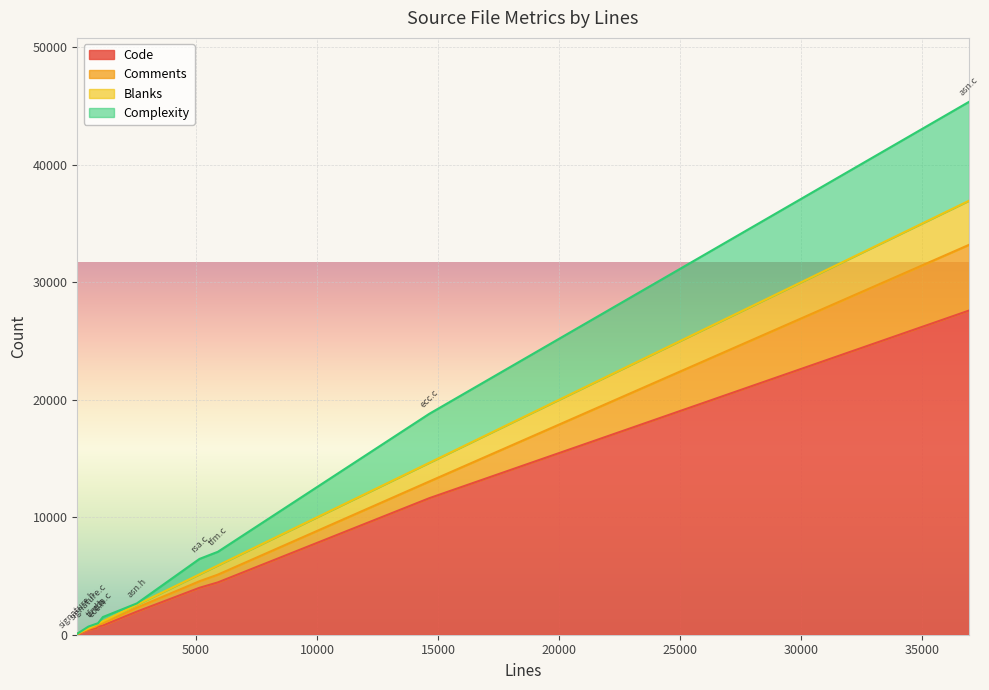

What is the sum of all Blanks values?

7474